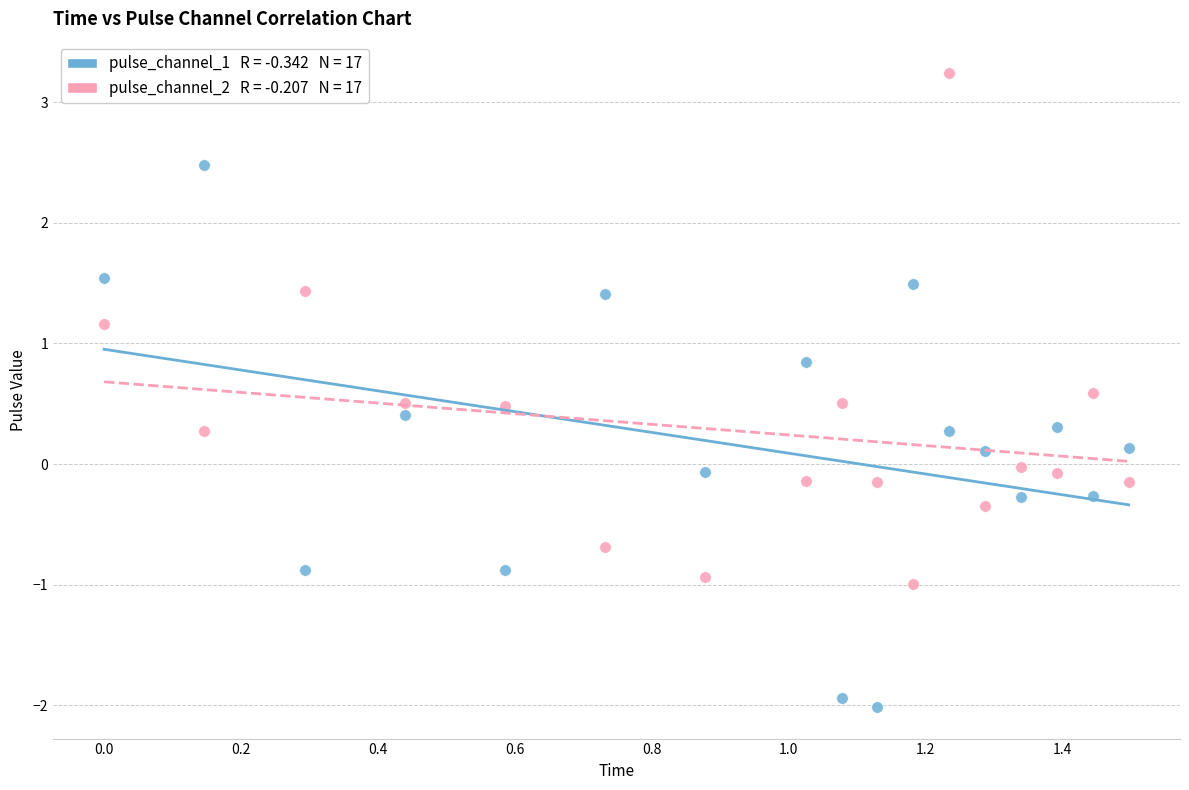

Across all data points, what is the range of Y values (max minus min)?

5.2